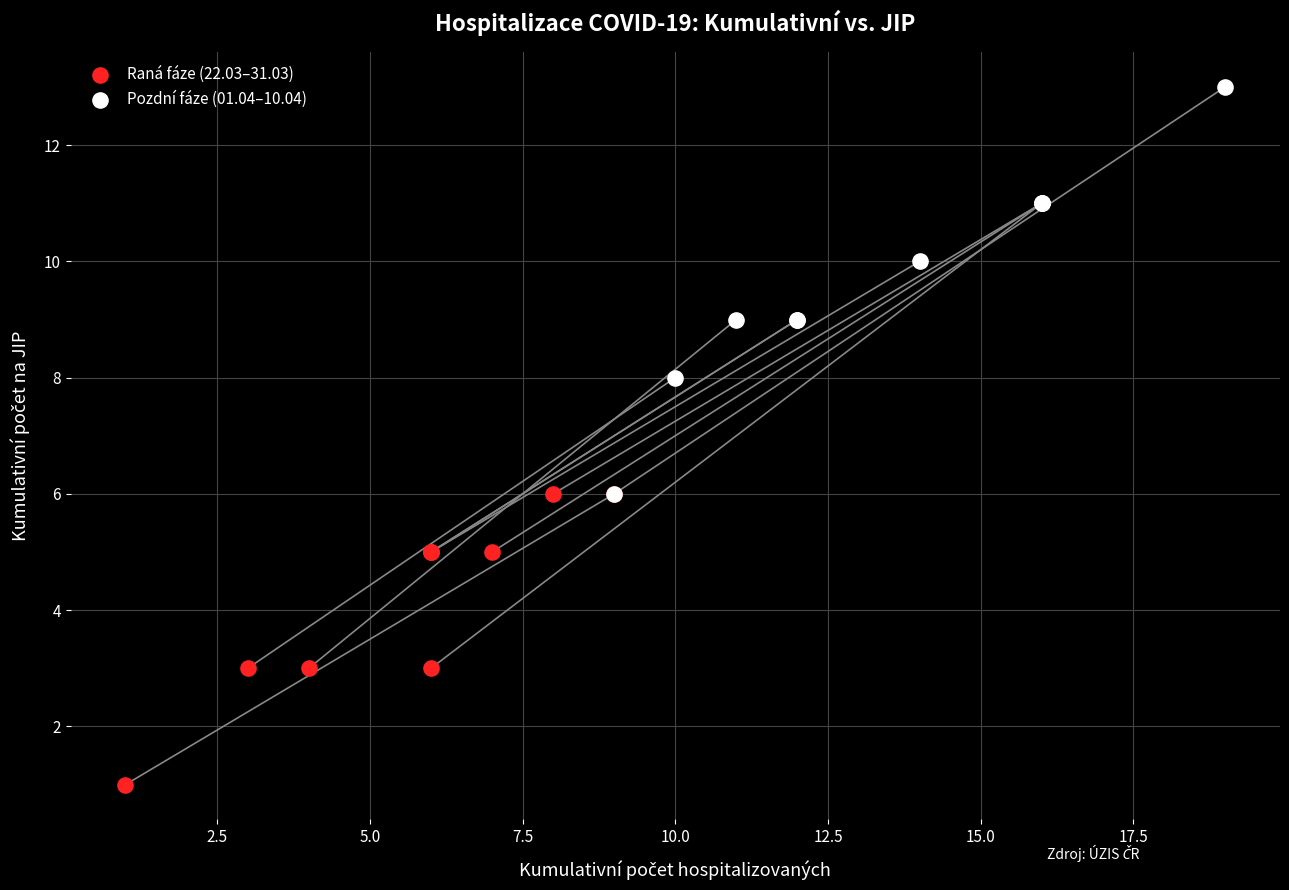

Which series contains the highest Y value?

Pozdní fáze (01.04–10.04)